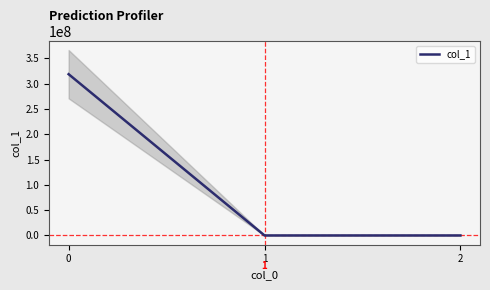

How many positive values are there?

2